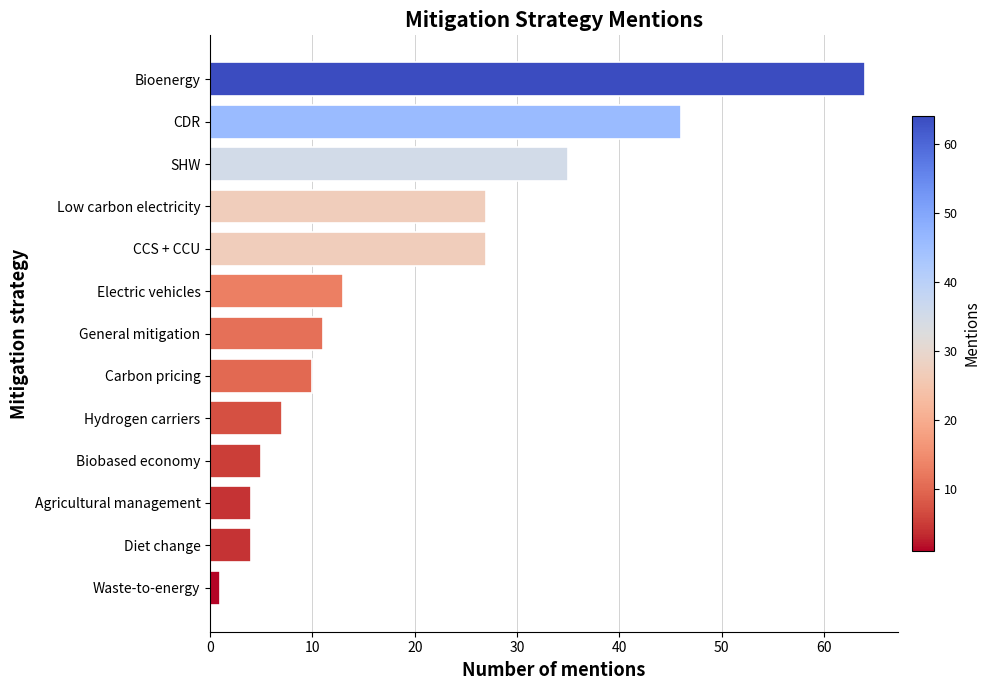

What is the maximum value shown in the chart?

64